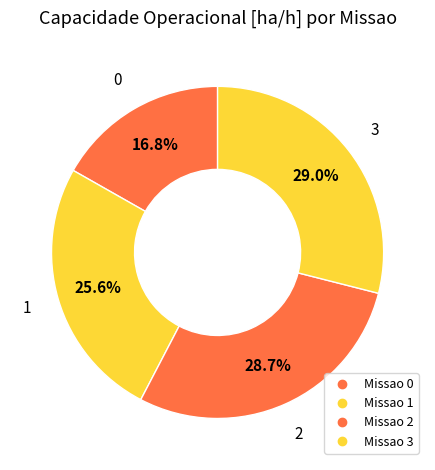

Is there a majority slice in this chart?

No